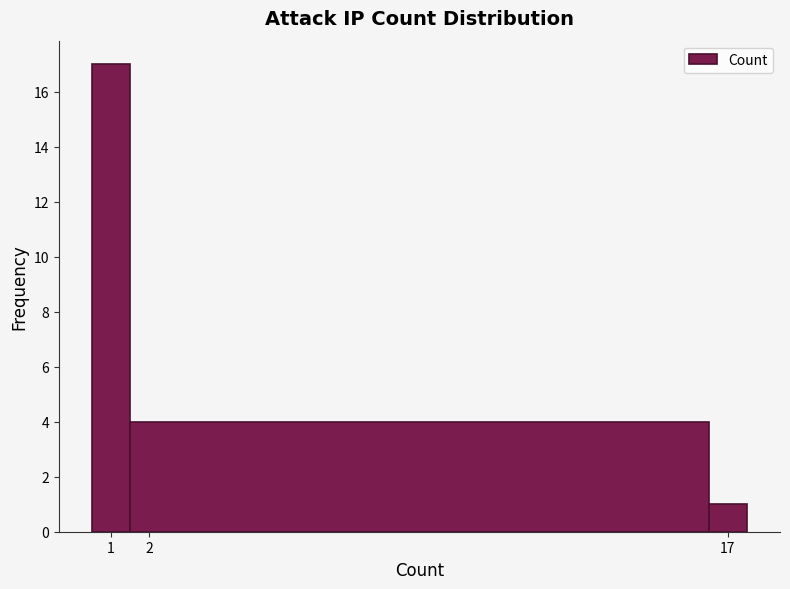

Reading left to right, list every bar in this chart as the range it spans on the x-axis followed by its height. The values are not printed on the chart, so give them approximately, as read against the axis.

0.5 to 1.5: 17
1.5 to 16.5: 4
16.5 to 17.5: 1